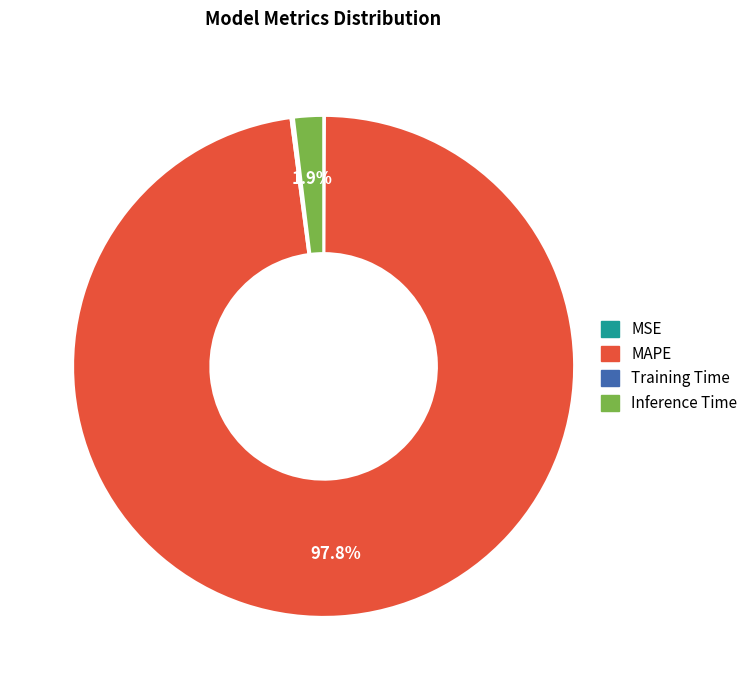

Do Inference Time and MAPE together represent more than half of the pie?

Yes